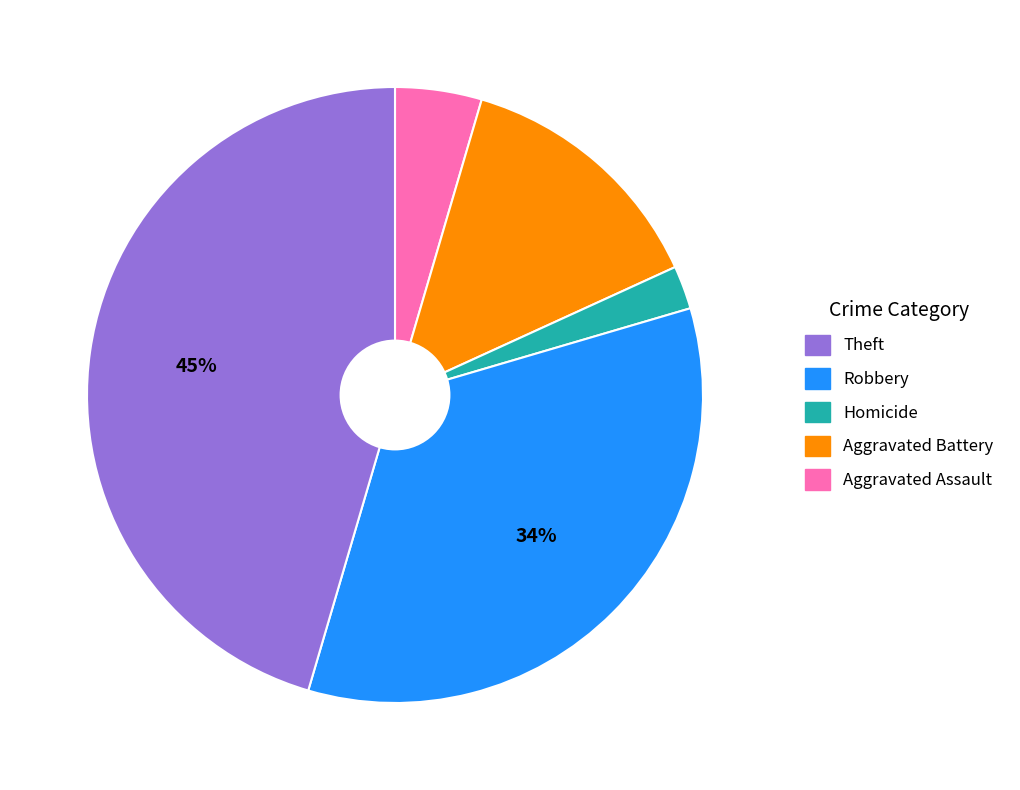

How many slices are in this pie chart?

5